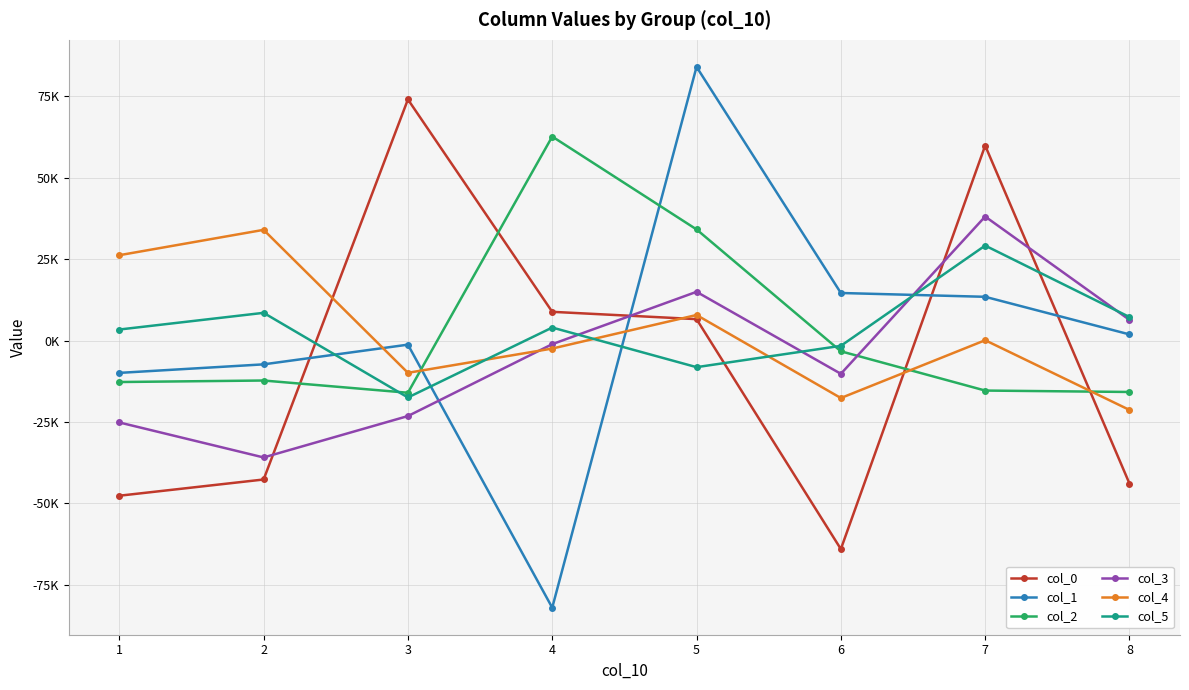

What are all the series names shown in the legend?

col_0, col_1, col_2, col_3, col_4, col_5